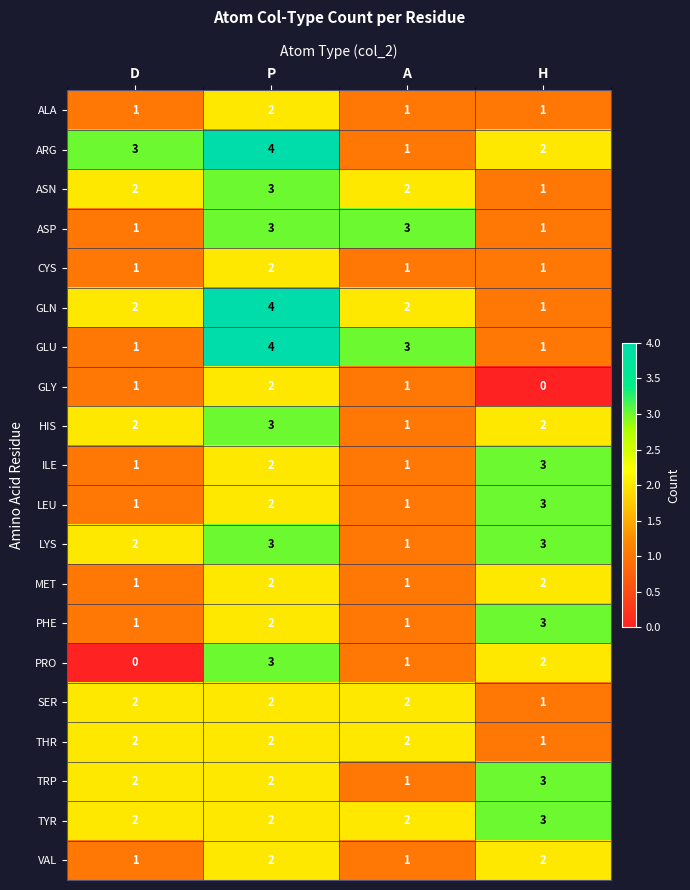

True or false: GLY has a value of 1 at A.

True